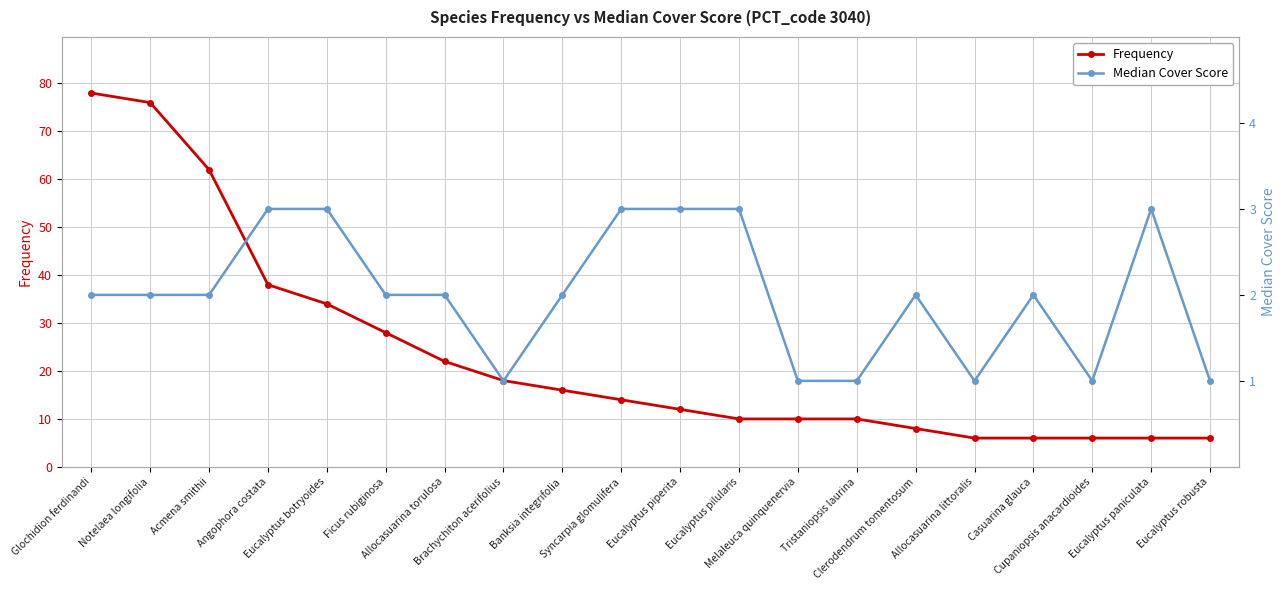

What is the minimum value for Median Cover Score?

1